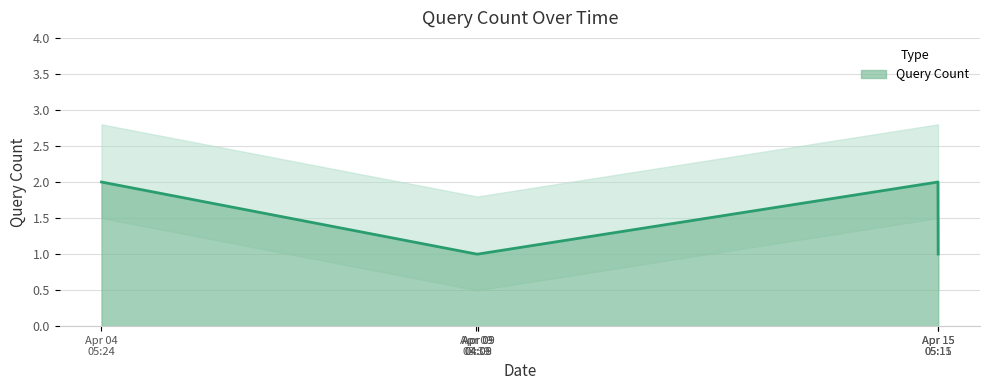

What is the maximum value shown in the chart?

2